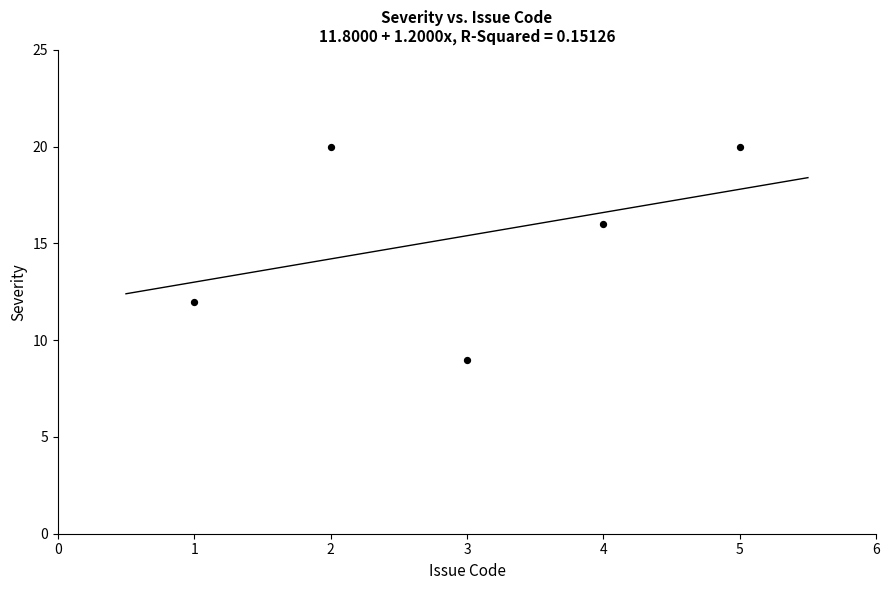

What is the range of X values (max minus min)?

4